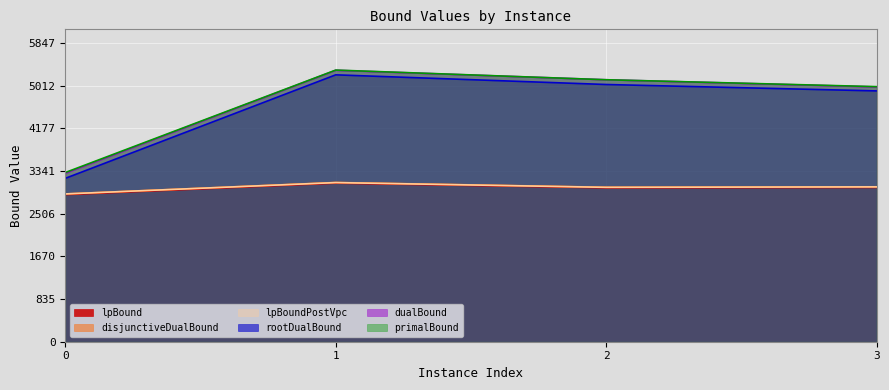

Count the number of data series in this chart.

6